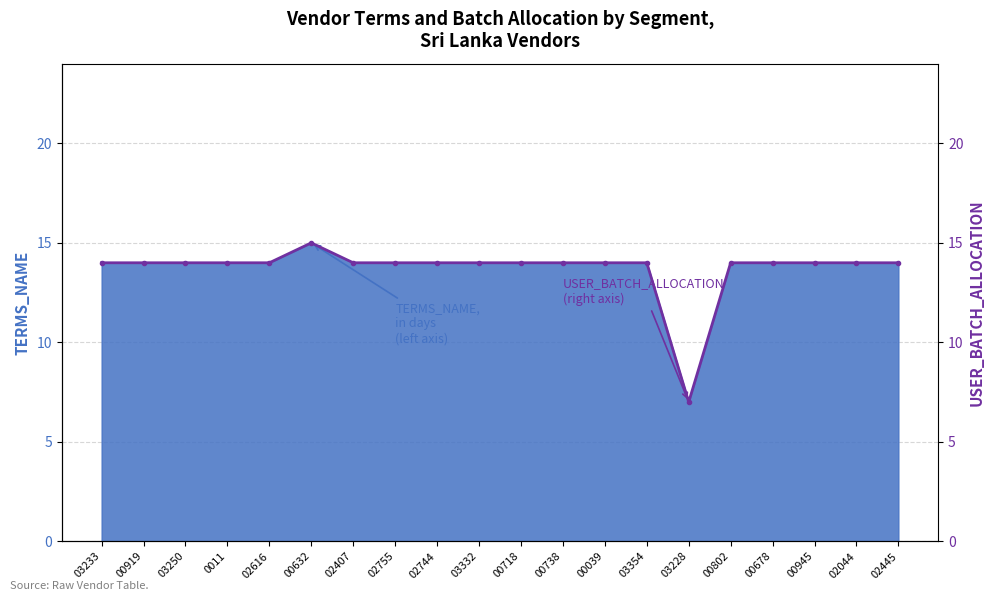

True or false: the data has more than 1 interior local peaks.

False